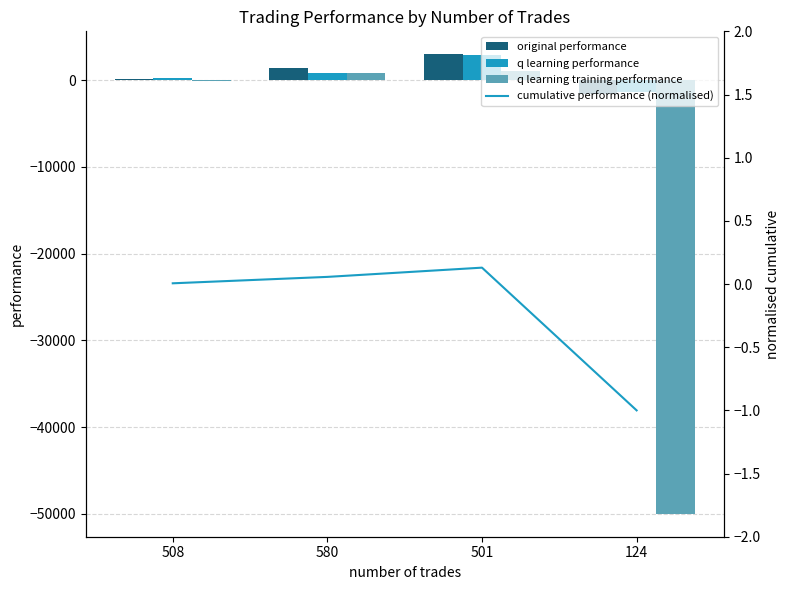

What is the spread (max minus min) of values at 580?

1429.2